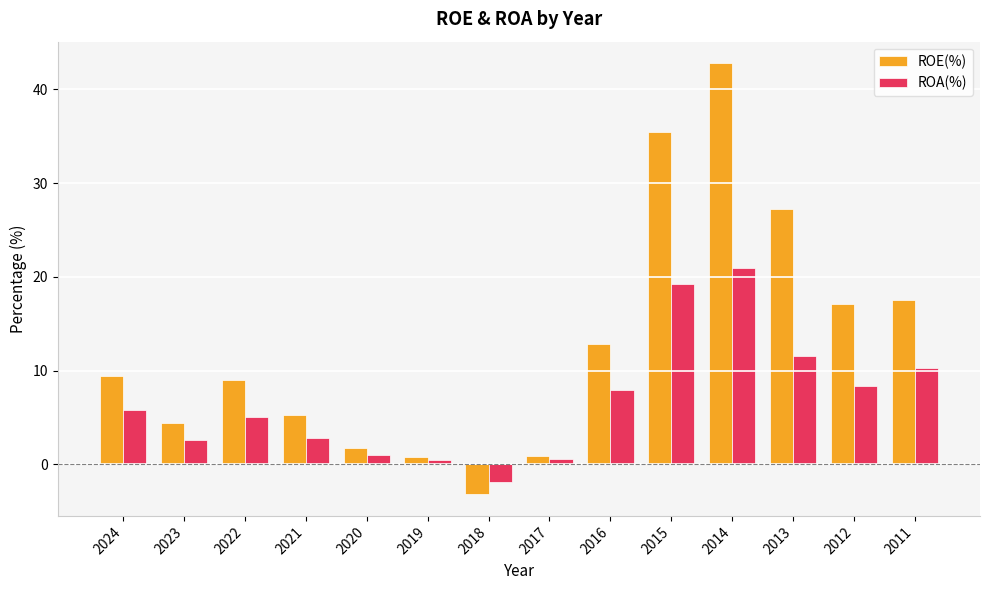

The value of ROE(%) at 2016 is 12.8. True or false?

True